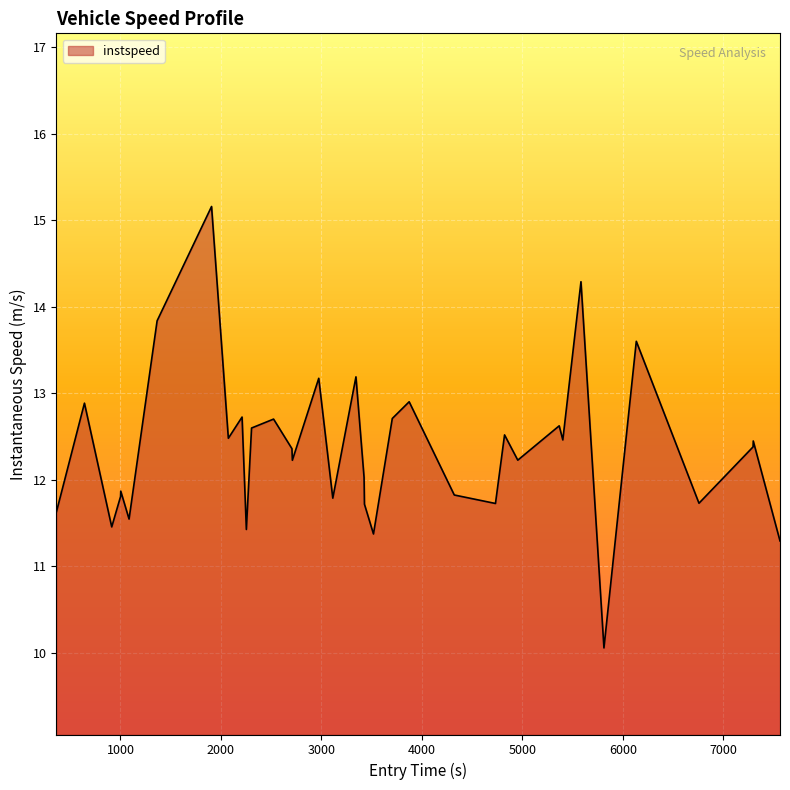

What is the minimum value shown in the chart?

10.1